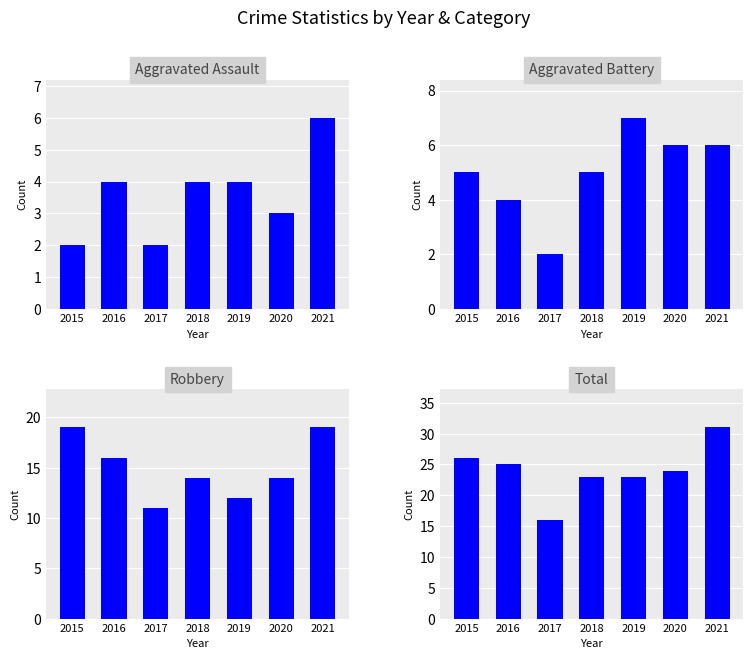

At how many categories does at least one series exceed 13?

7